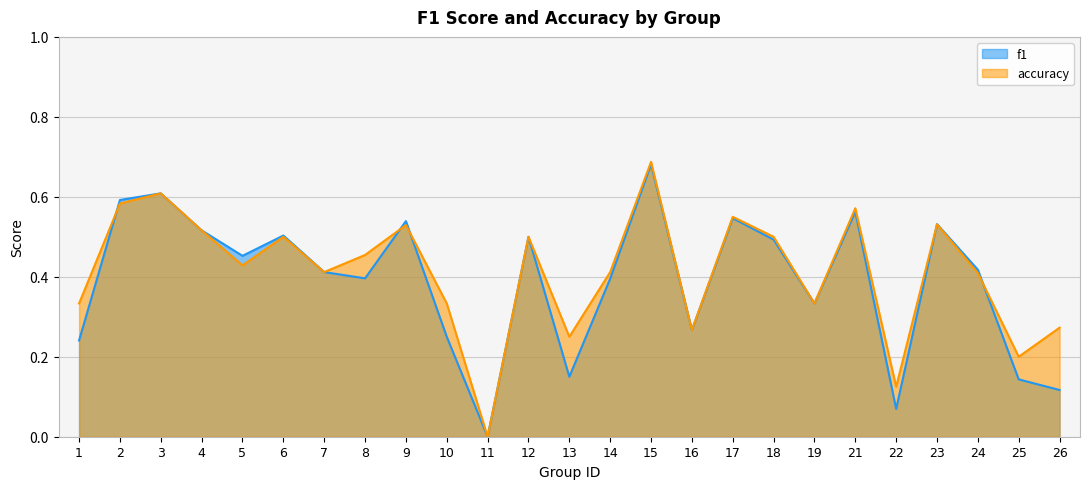

Is it true that f1 equals 0.3 at 16?

True